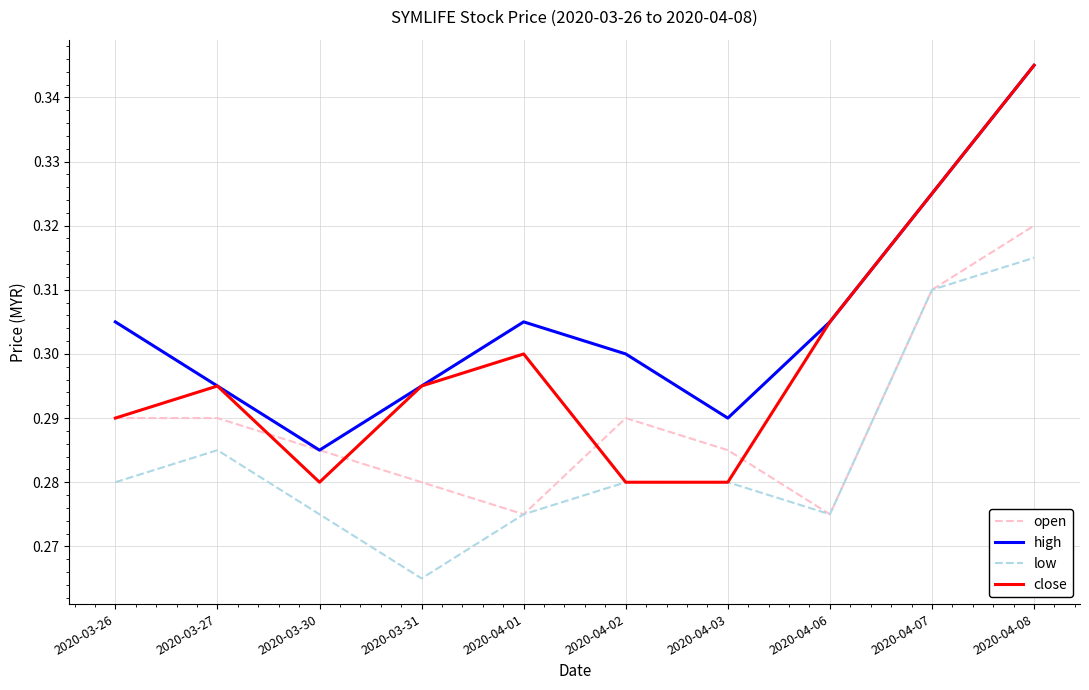

The open series shows 0.1 at 2020-04-01. True or false?

False